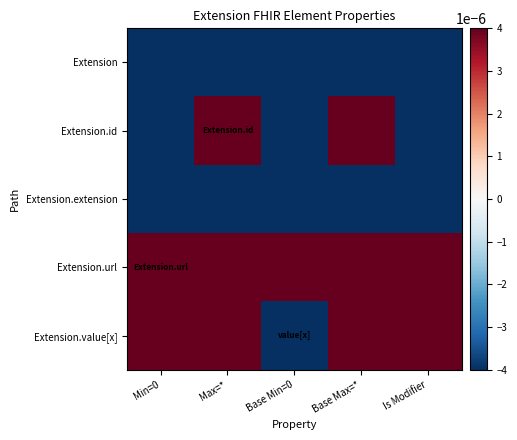

Which has a higher value, Base Min=0 or Min=0?

Base Min=0